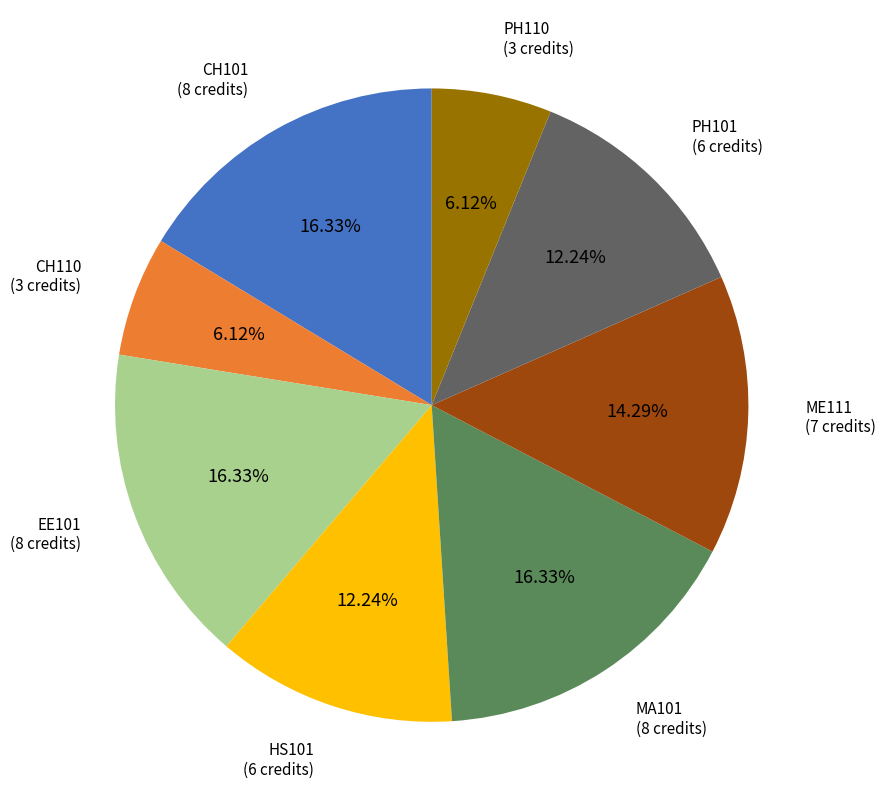

Does HS101 (6 credits) account for over 50% of the chart?

No